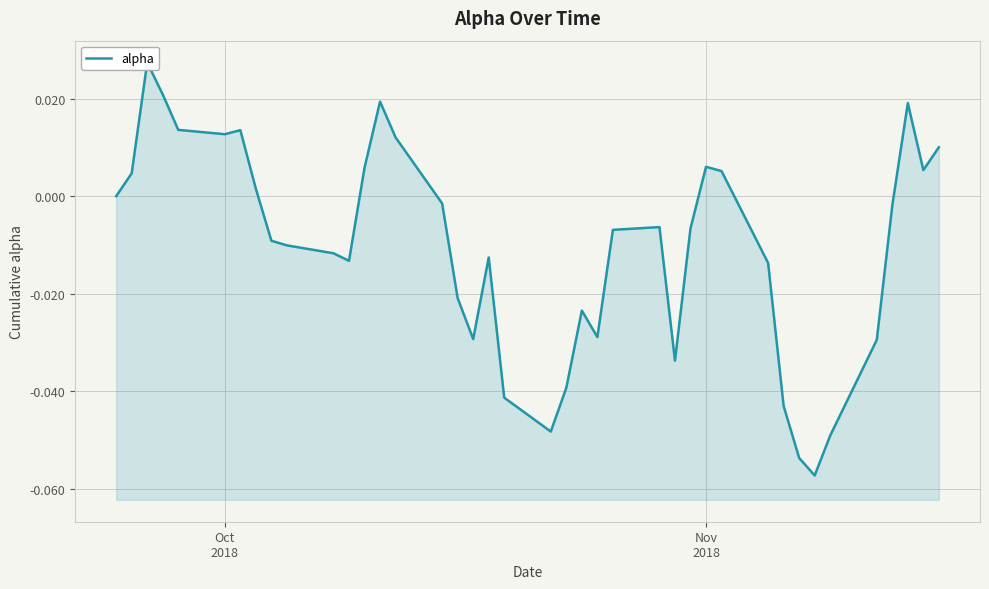

Reading right to left, extract all data points from this chart.

0.0	0.0	0.0	-0.0	-0.0	-0.0	-0.1	-0.1	-0.0	-0.0	0.0	0.0	-0.0	-0.0	-0.0	-0.0	-0.0	-0.0	-0.0	-0.0	-0.0	-0.0	-0.0	-0.0	-0.0	0.0	0.0	0.0	-0.0	-0.0	-0.0	-0.0	0.0	0.0	0.0	0.0	0.0	0.0	0.0	0.0